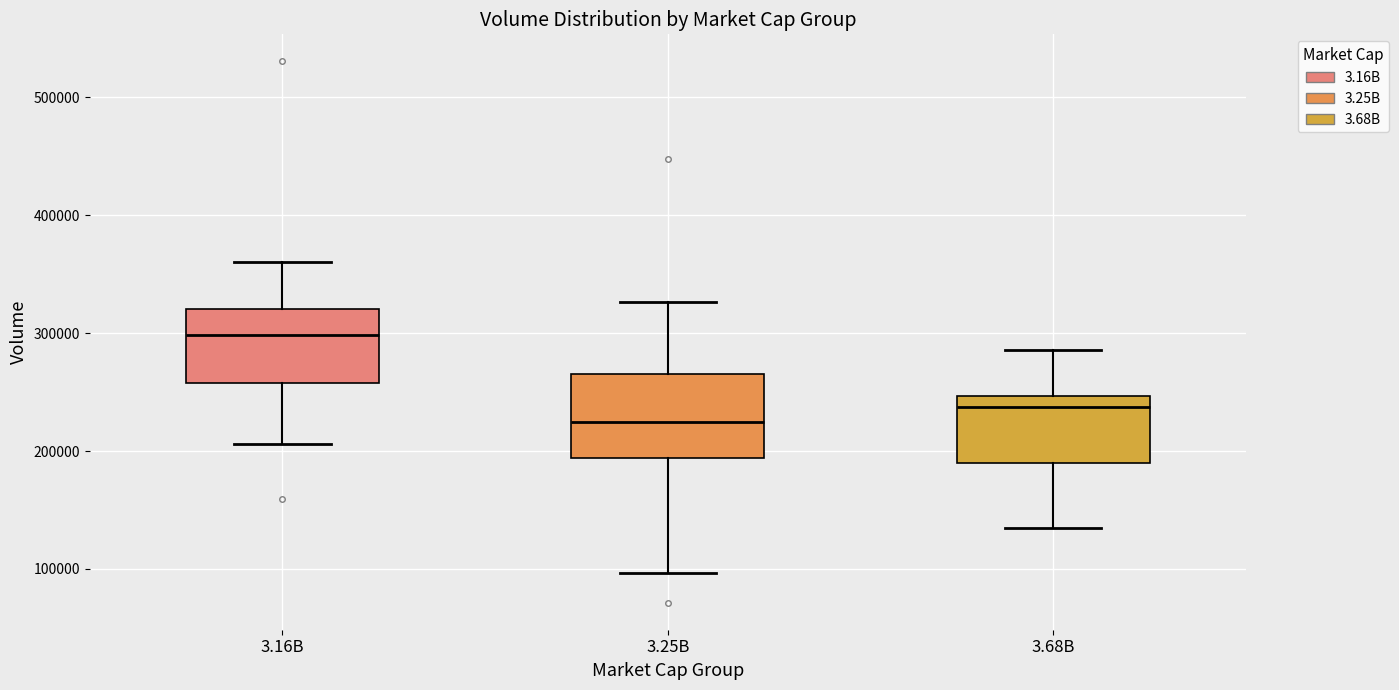

Where does the median line of the box for 3.68B sit on the y-axis? The values are not printed on the chart, so give them approximately, as read against the axis.

240000